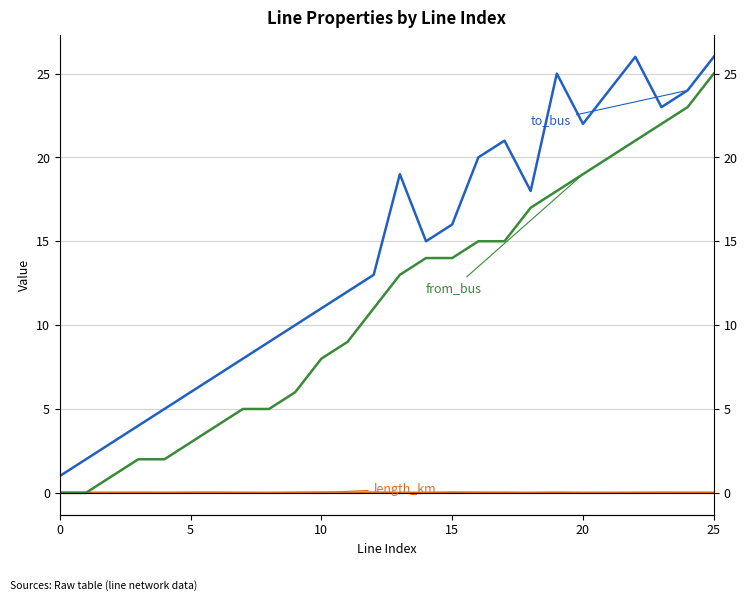

What is the sum of the to_bus values at 13 and 20?

41.0